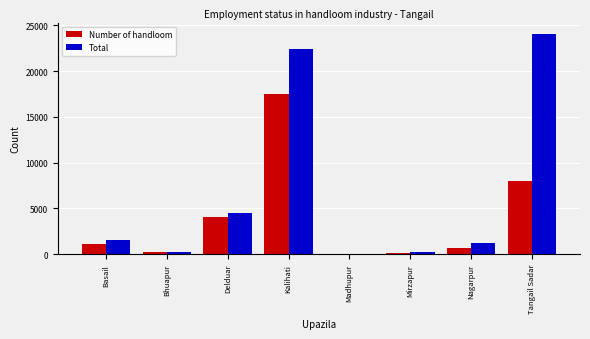

What is the maximum value for Number of handloom?

17500